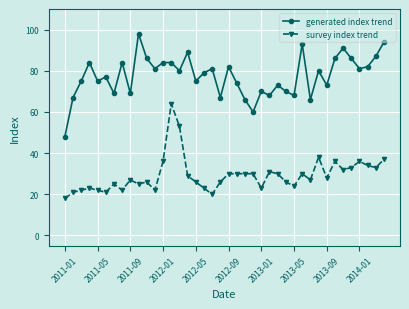

Which series has the largest range (max minus min)?

generated index trend